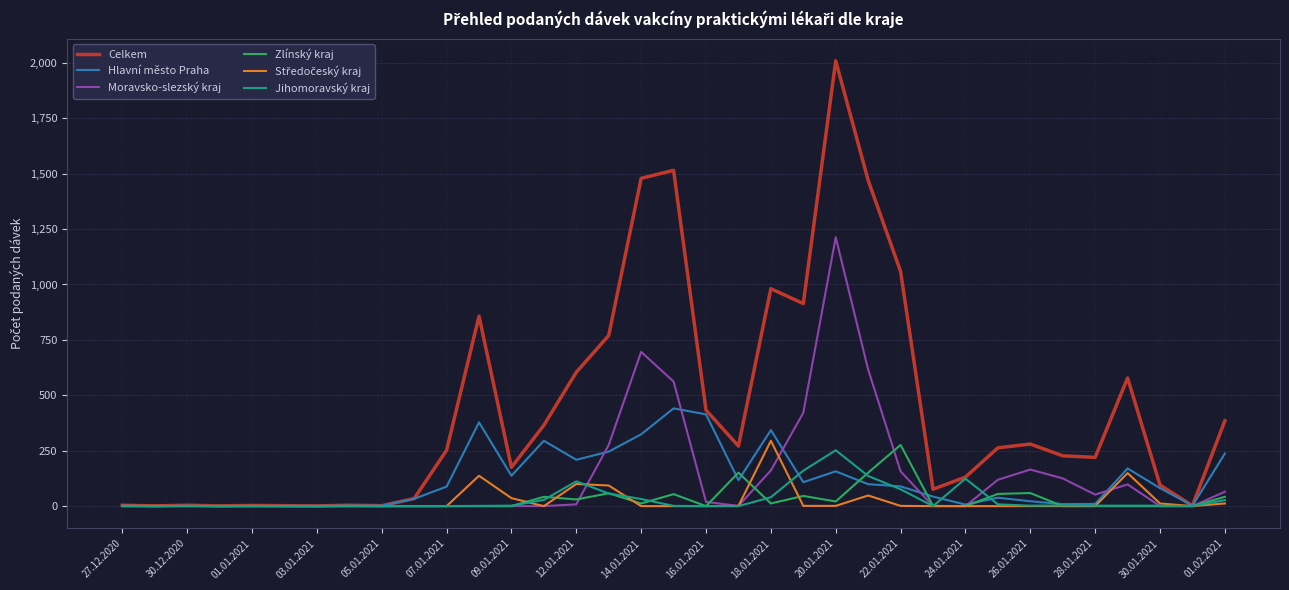

Which series has the widest spread of values?

Celkem